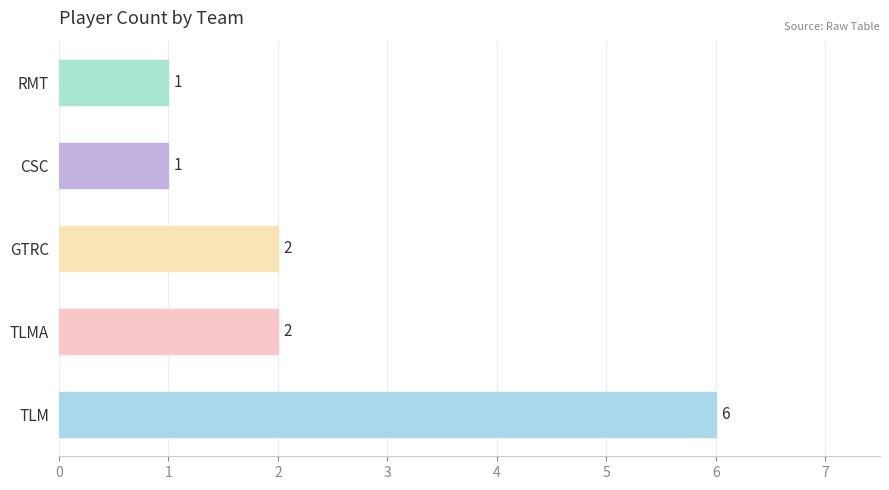

What is the sum of all values?

12